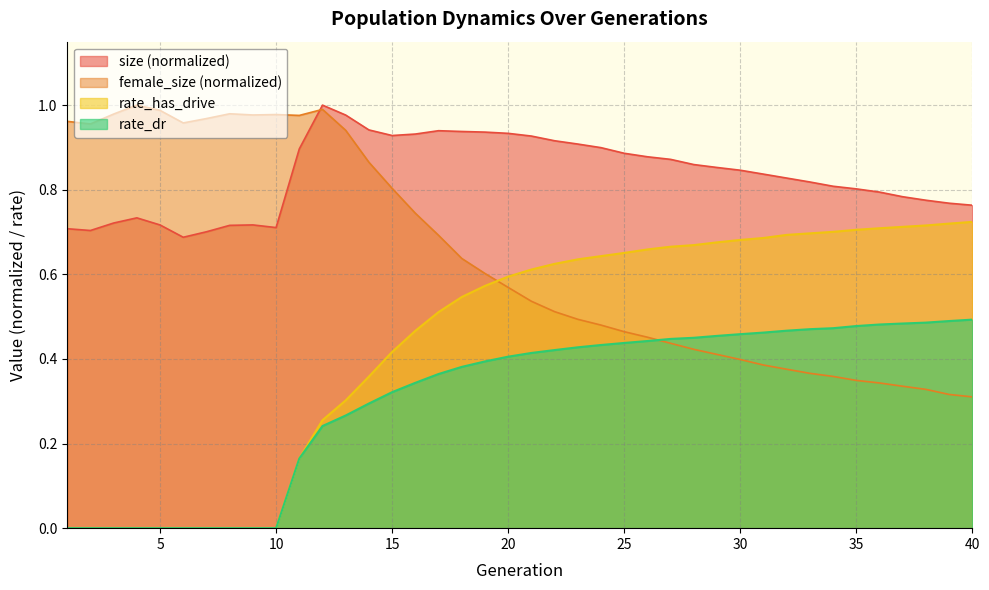

Count the number of categories in the chart.

40